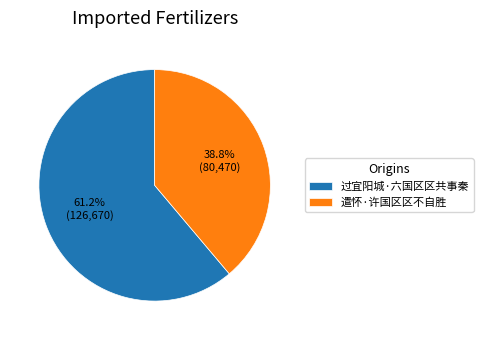

How many slices are in this pie chart?

2